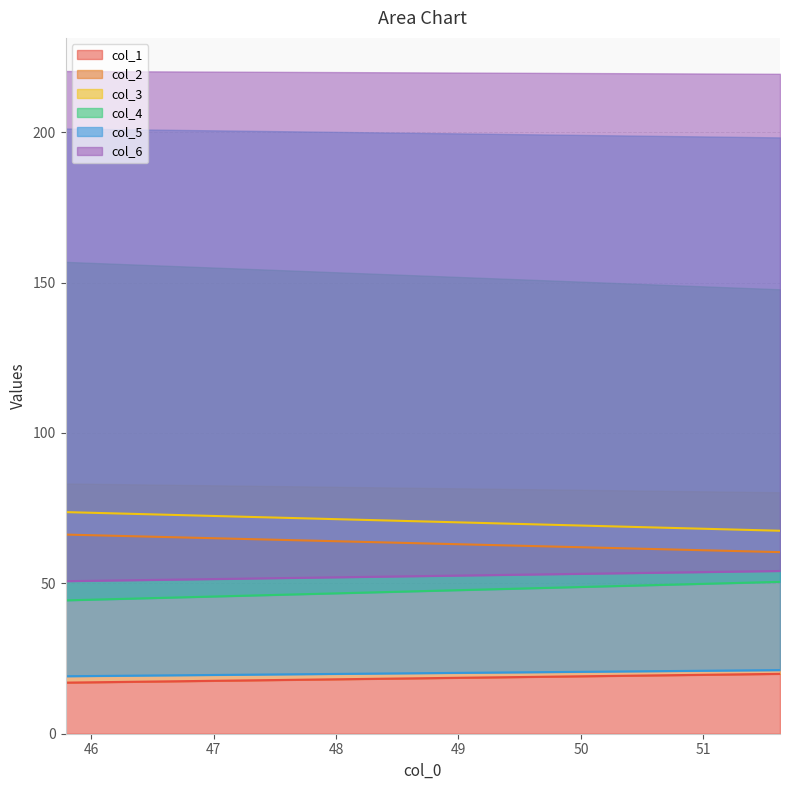

What is the label of the 2nd point from the left?

51.625